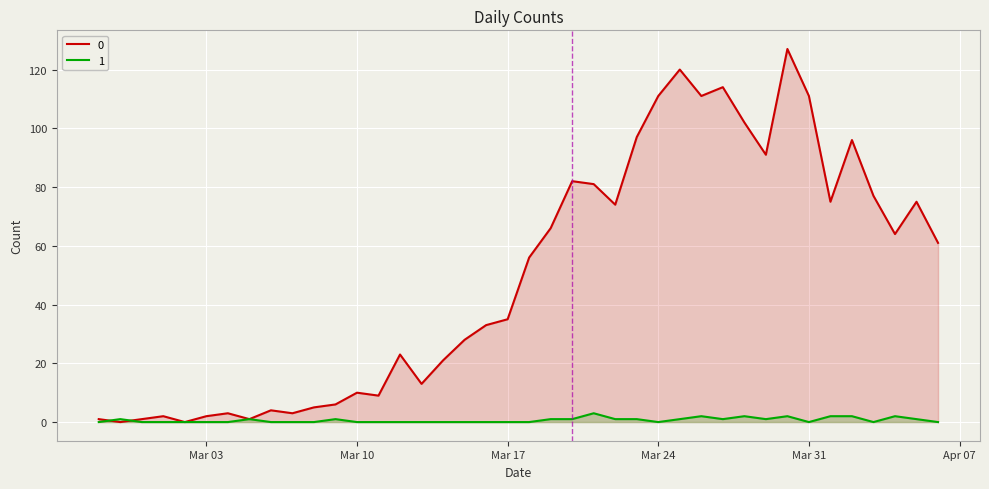

What is the average value of the 0 series?

50